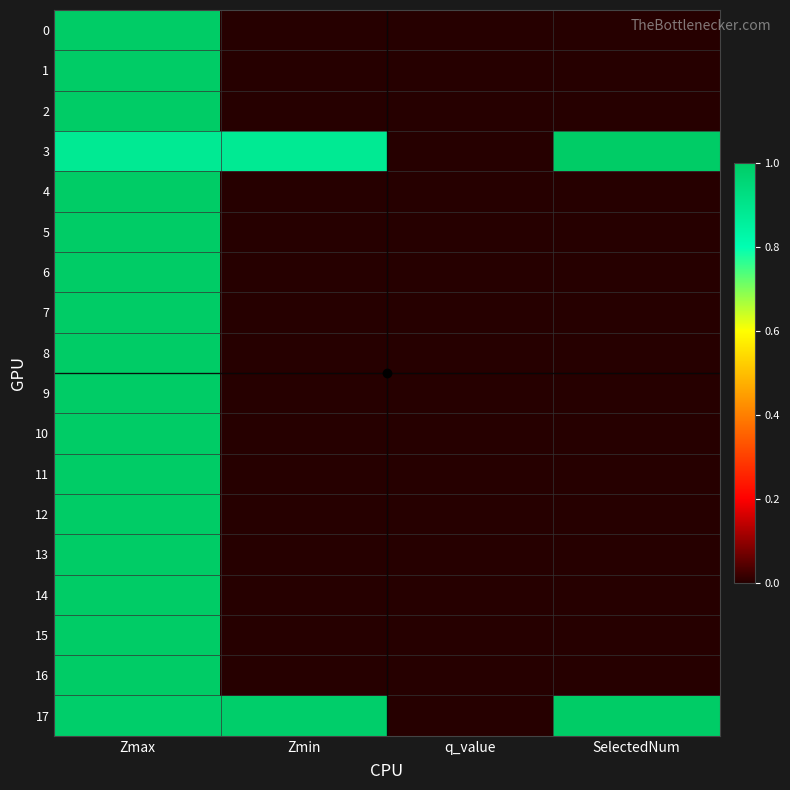

Reading right to left, list all the values displayed in this chart.

0: SelectedNum=0.0	q_value=0.0	Zmin=0.0	Zmax=1.0
1: SelectedNum=0.0	q_value=0.0	Zmin=0.0	Zmax=1.0
2: SelectedNum=0.0	q_value=0.0	Zmin=0.0	Zmax=1.0
3: SelectedNum=1.0	q_value=0.0	Zmin=0.9	Zmax=0.9
4: SelectedNum=0.0	q_value=0.0	Zmin=0.0	Zmax=1.0
5: SelectedNum=0.0	q_value=0.0	Zmin=0.0	Zmax=1.0
6: SelectedNum=0.0	q_value=0.0	Zmin=0.0	Zmax=1.0
7: SelectedNum=0.0	q_value=0.0	Zmin=0.0	Zmax=1.0
8: SelectedNum=0.0	q_value=0.0	Zmin=0.0	Zmax=1.0
9: SelectedNum=0.0	q_value=0.0	Zmin=0.0	Zmax=1.0
10: SelectedNum=0.0	q_value=0.0	Zmin=0.0	Zmax=1.0
11: SelectedNum=0.0	q_value=0.0	Zmin=0.0	Zmax=1.0
12: SelectedNum=0.0	q_value=0.0	Zmin=0.0	Zmax=1.0
13: SelectedNum=0.0	q_value=0.0	Zmin=0.0	Zmax=1.0
14: SelectedNum=0.0	q_value=0.0	Zmin=0.0	Zmax=1.0
15: SelectedNum=0.0	q_value=0.0	Zmin=0.0	Zmax=1.0
16: SelectedNum=0.0	q_value=0.0	Zmin=0.0	Zmax=1.0
17: SelectedNum=1.0	q_value=0.0	Zmin=1.0	Zmax=1.0